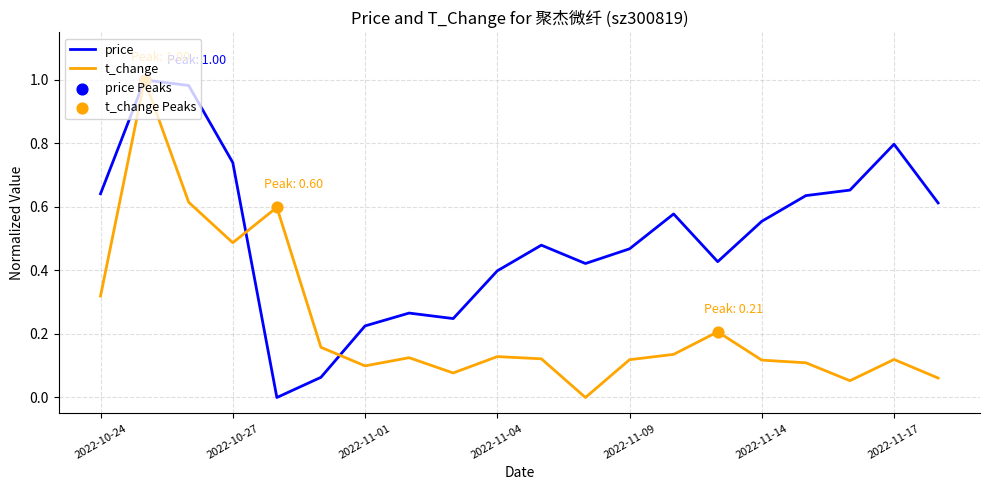

Which series has the largest total across all categories?

price